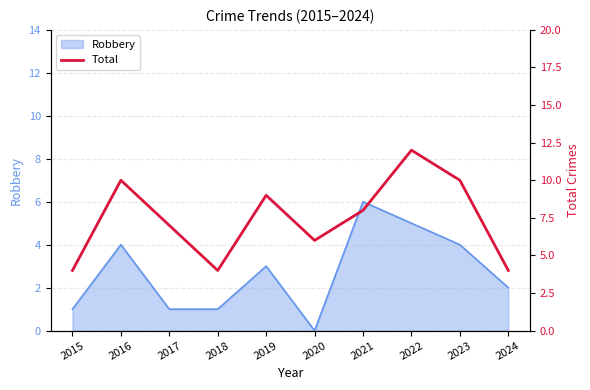

Count the number of categories in the chart.

10